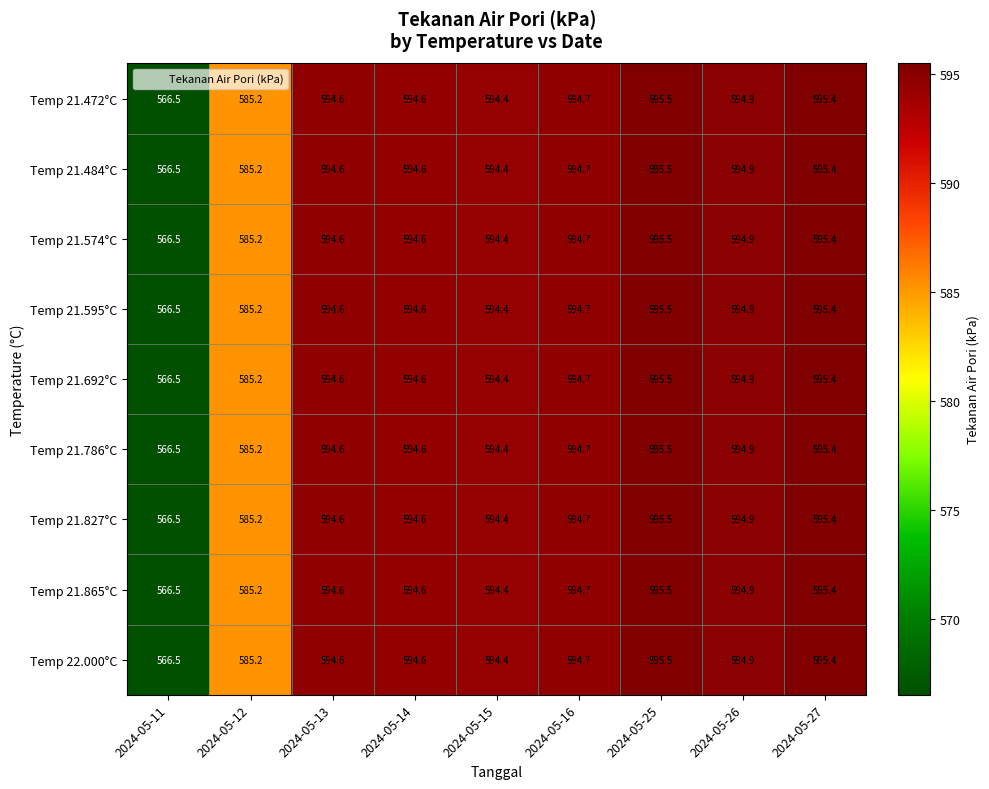

Which category has the highest value across all series?

2024-05-25